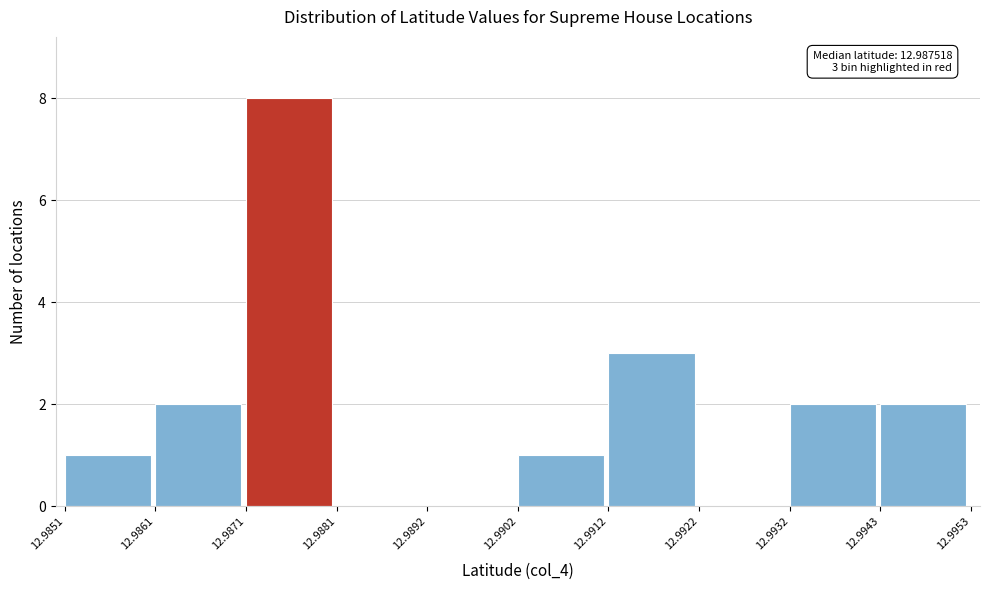

Which range on the x-axis has the tallest bar?

12.9871 to 12.9881